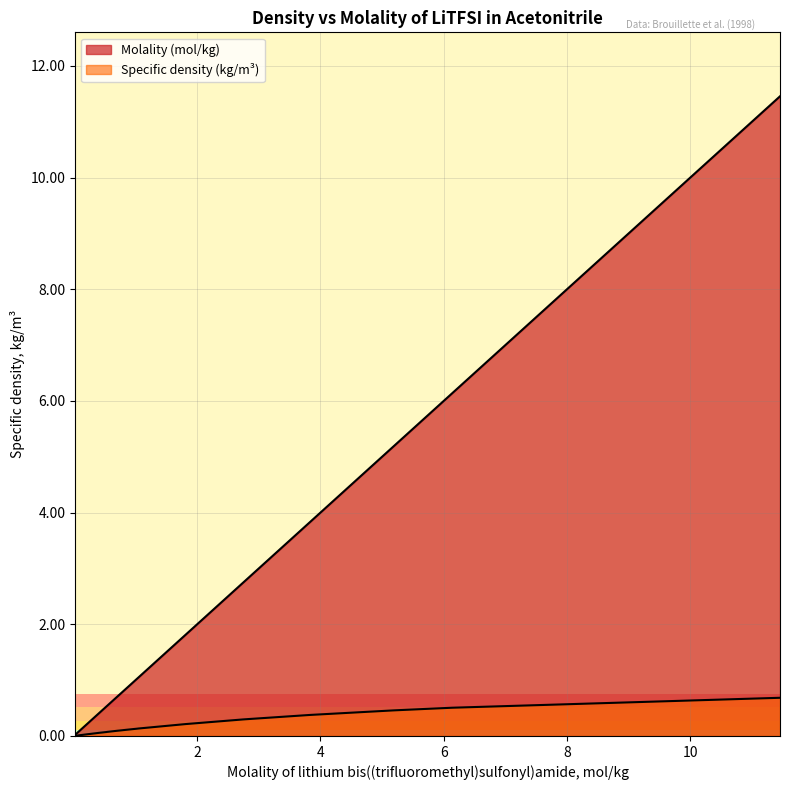

What is the greatest value displayed?

11.5